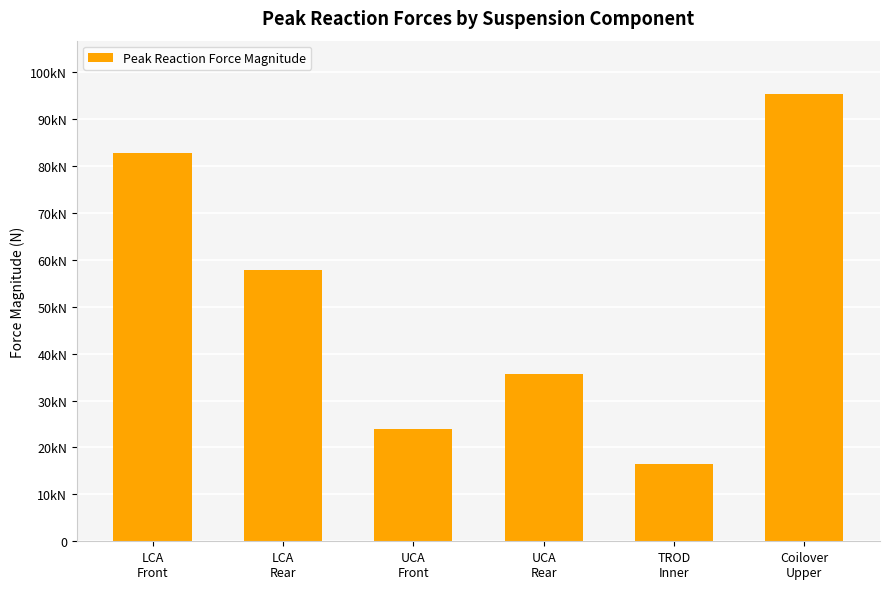

Does the chart contain any negative values?

No